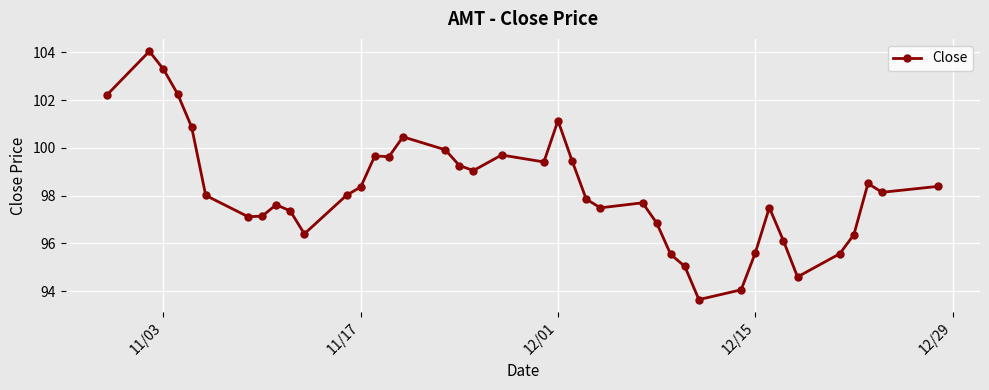

What is the value of the 13th point from the left?

98.4